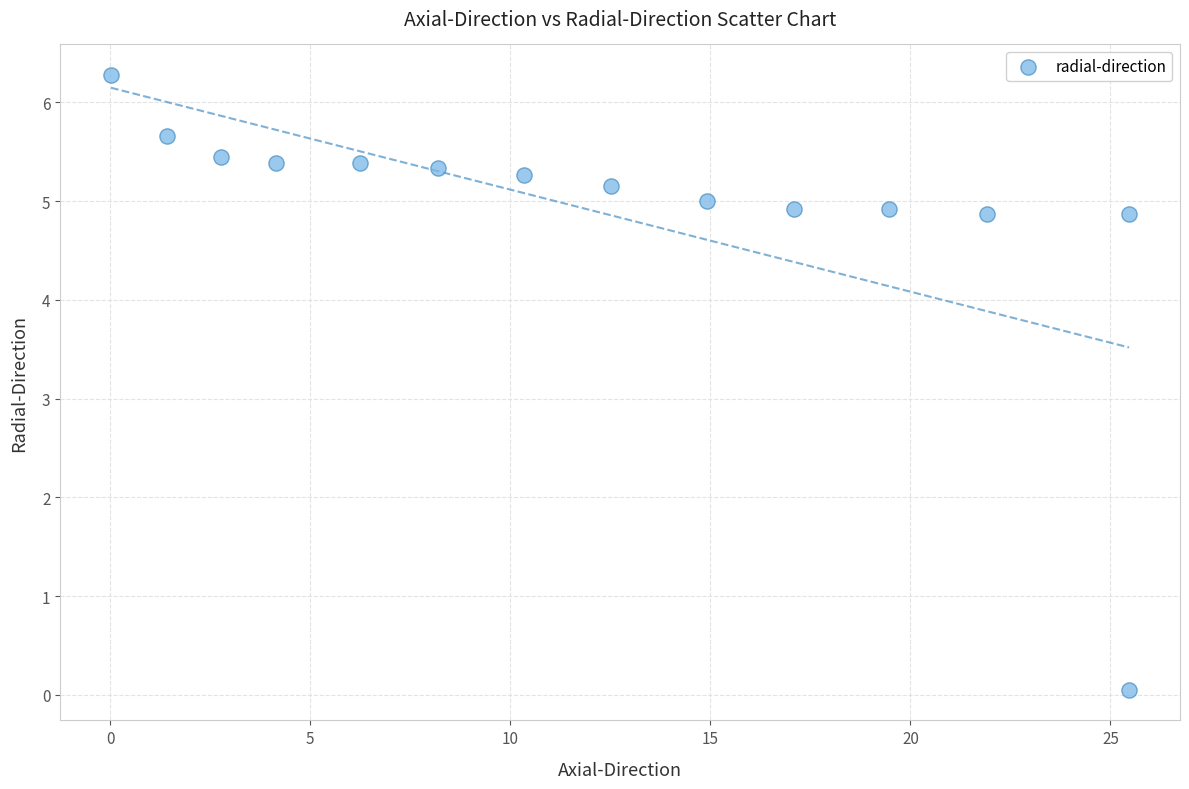

What is the range of Y values (max minus min)?

6.2